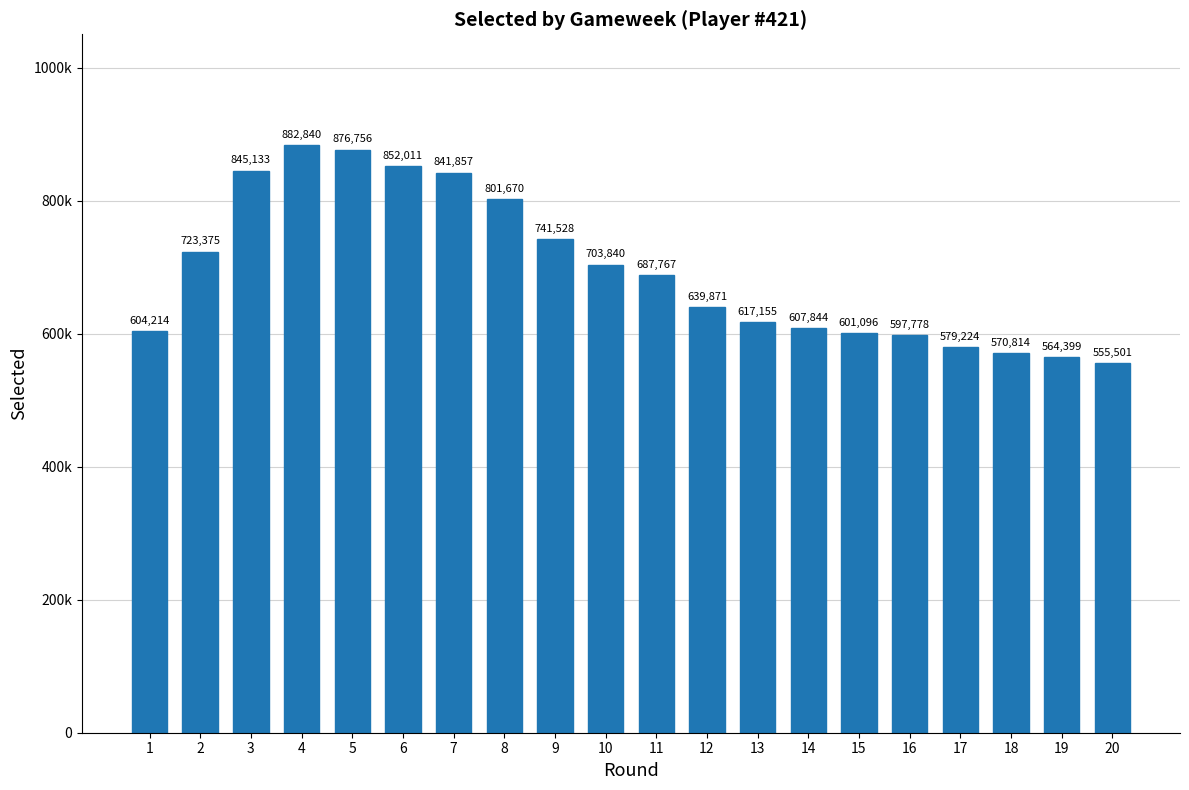

What is the difference between the maximum and minimum values?

327339